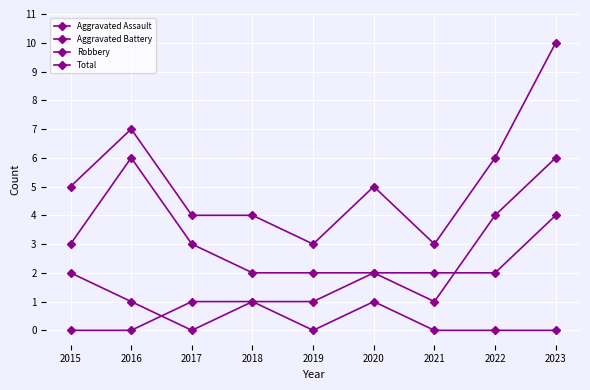

Does the chart display data point markers on the line(s)?

Yes